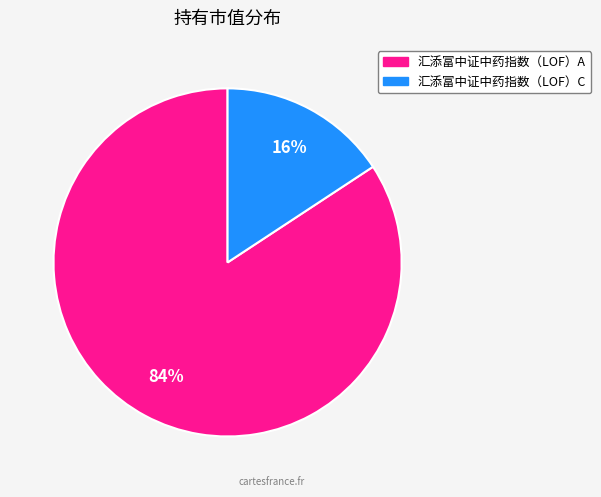

To the nearest percent, what portion does 汇添富中证中药指数（LOF）A represent?

84%